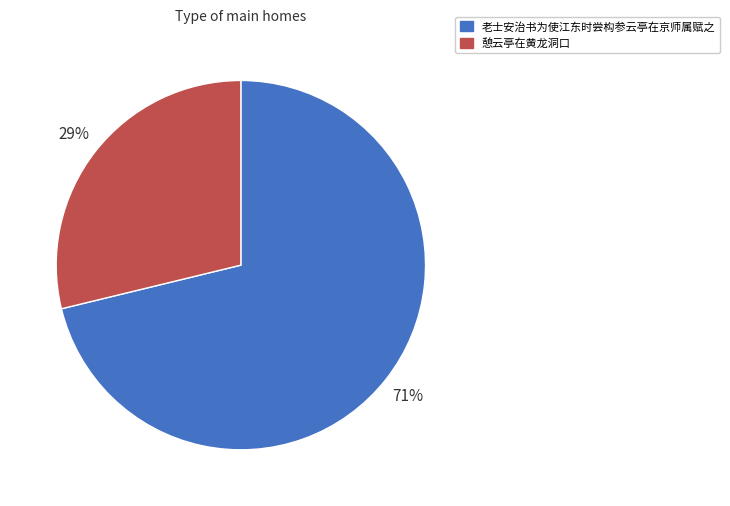

Which has a higher value, 憩云亭在黄龙洞口 or 老士安治书为使江东时尝构参云亭在京师属赋之?

老士安治书为使江东时尝构参云亭在京师属赋之